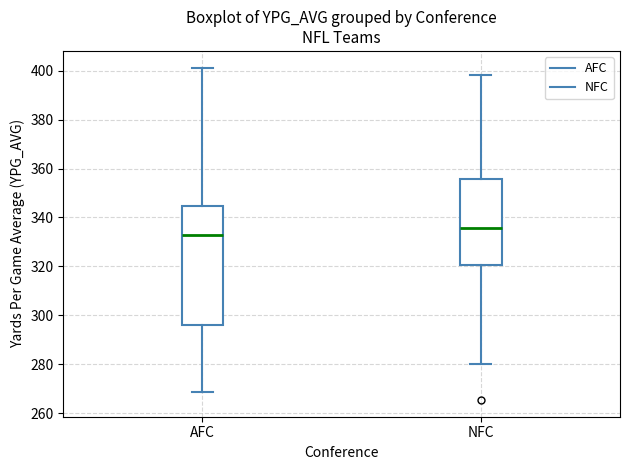

Reading left to right, read every box against the y-axis: the position of its median line, the range the box covers, and the ends of its whiskers. The values are not printed on the chart, so give them approximately, as read against the axis.

AFC: median 332, box 296 to 344, whiskers 268 to 402
NFC: median 336, box 320 to 356, whiskers 280 to 398